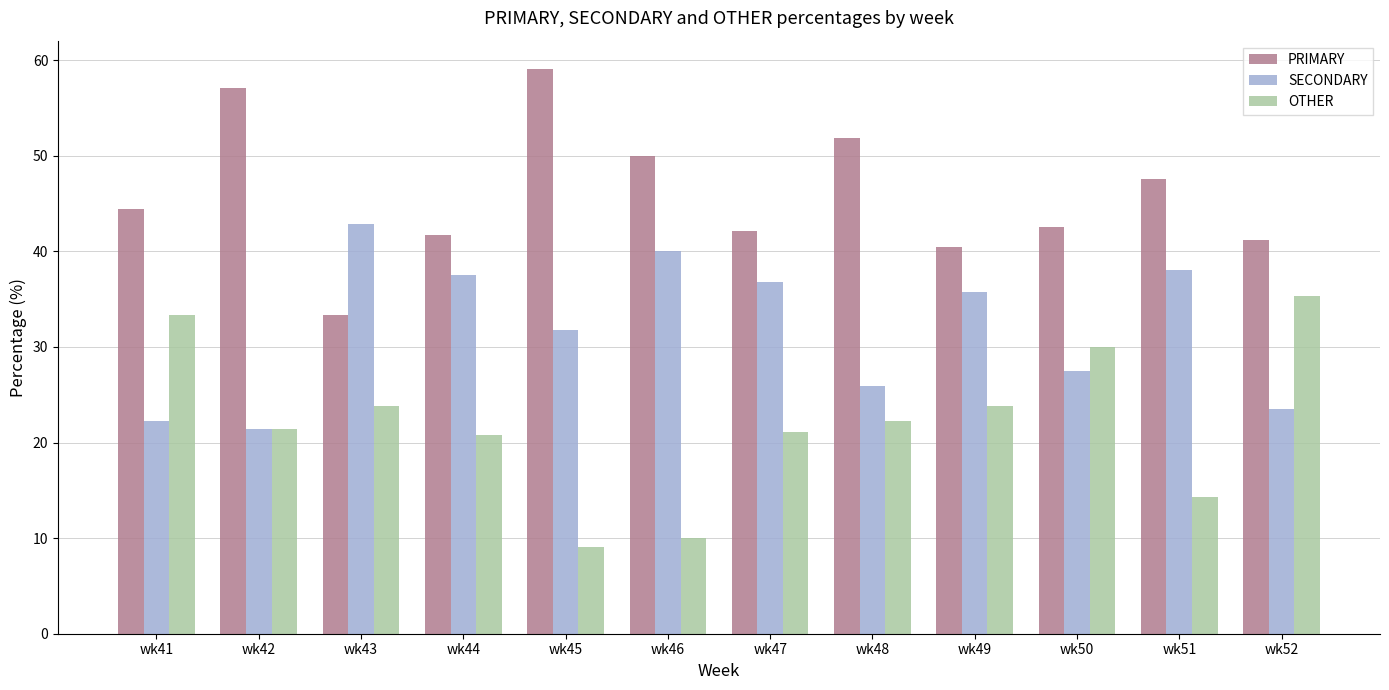

What is the difference between the OTHER values at wk42 and wk50?

8.6